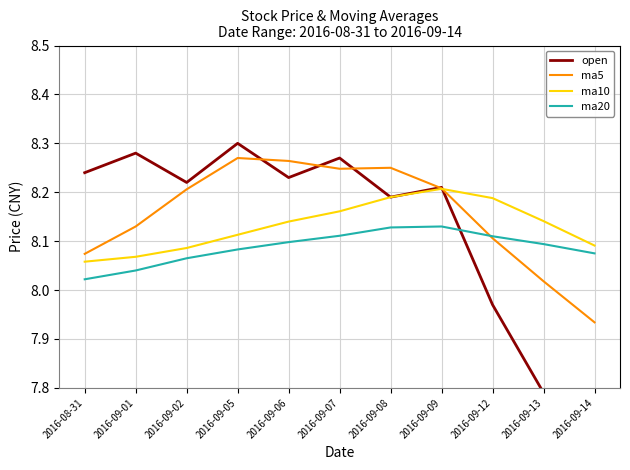

List the labels in order of ma5 value, largest first.

2016-09-05, 2016-09-06, 2016-09-08, 2016-09-07, 2016-09-09, 2016-09-02, 2016-09-01, 2016-09-12, 2016-08-31, 2016-09-13, 2016-09-14